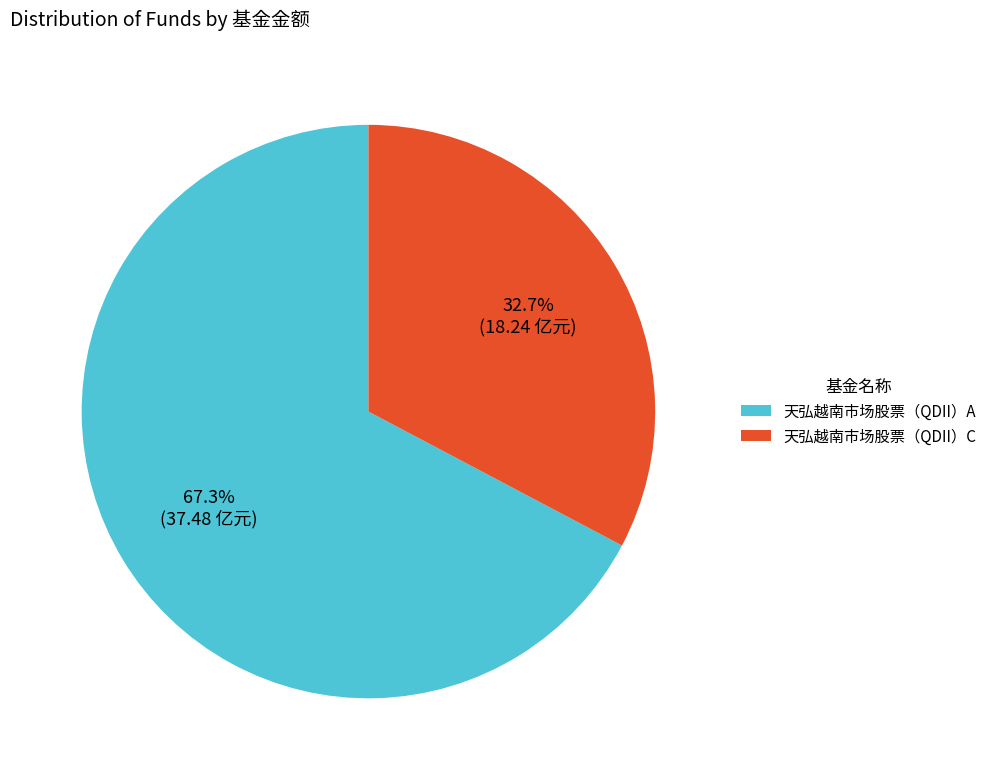

Which category has the smallest portion of the pie?

天弘越南市场股票（QDII）C